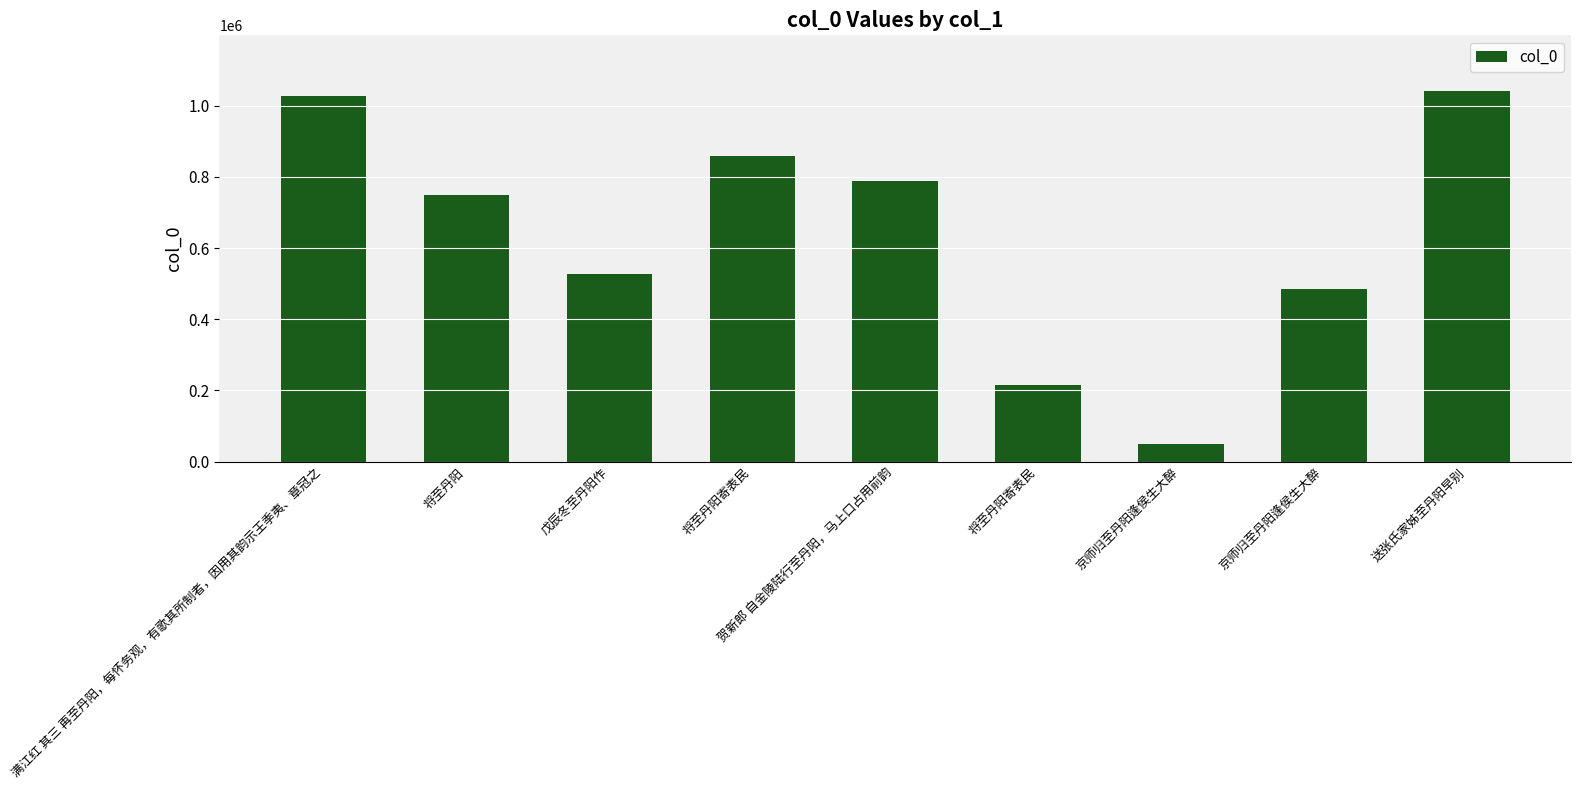

Which label corresponds to the smallest value in the chart?

京师归至丹阳逢侯生大醉